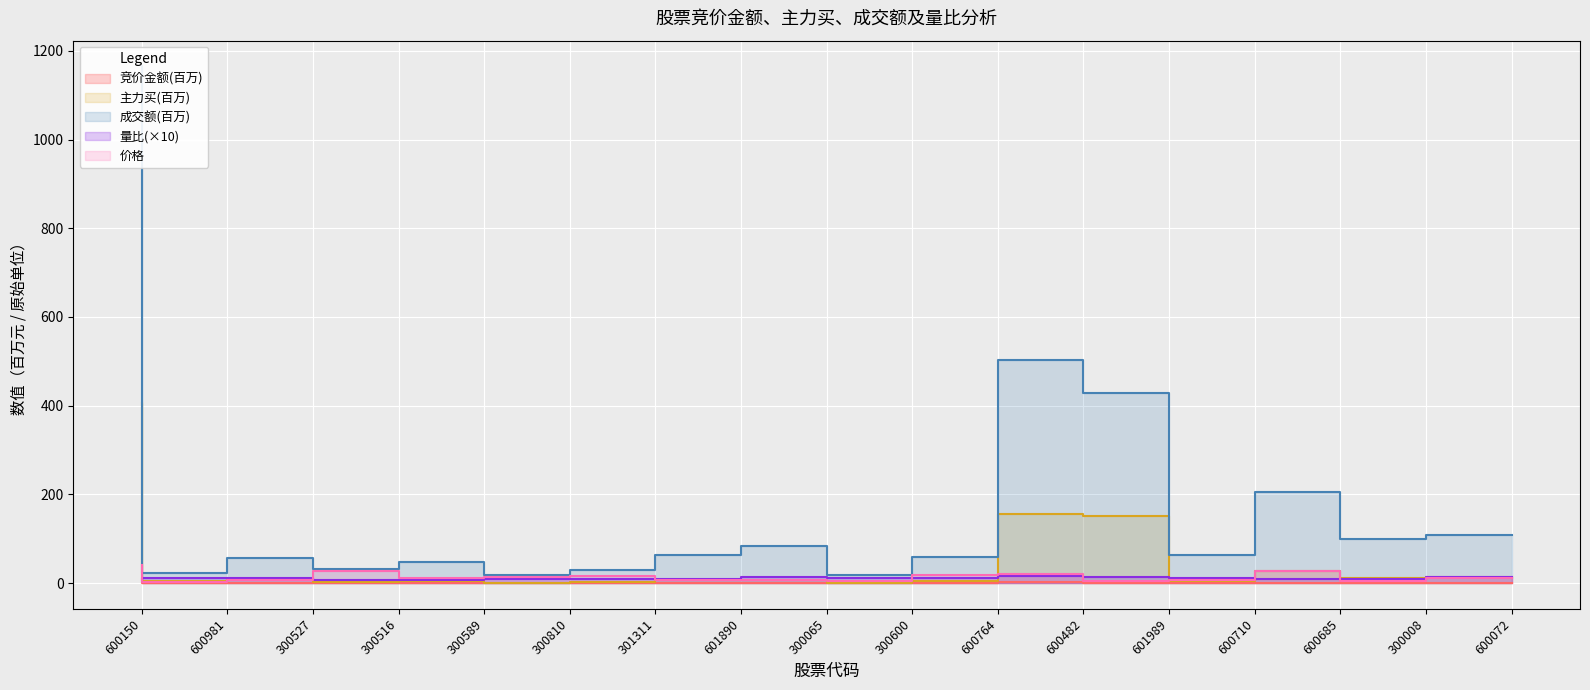

At which label does 竞价金额 reach its peak?

600150